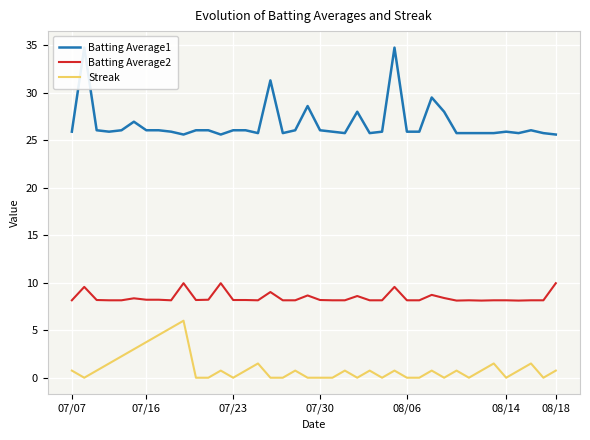

What is the difference between the second highest and second lowest values in the Batting Average2 series?

1.8